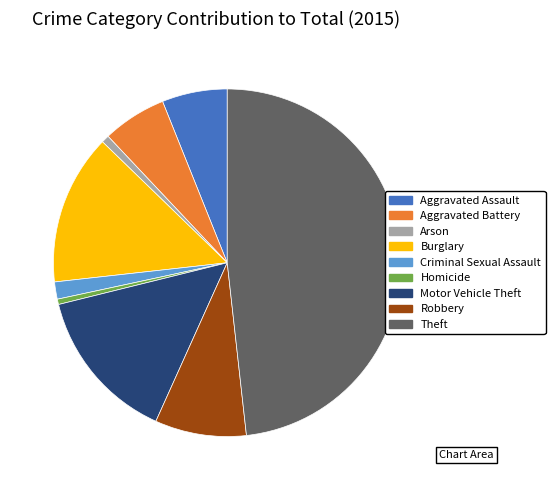

Count the number of slices in the pie.

9